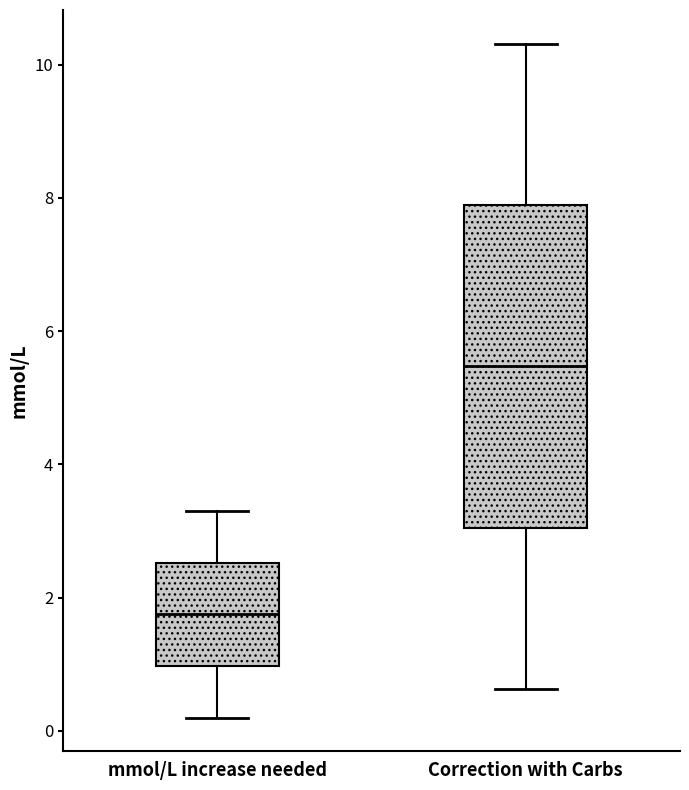

Which box is the tallest, from its lower edge to its upper edge?

Correction with Carbs